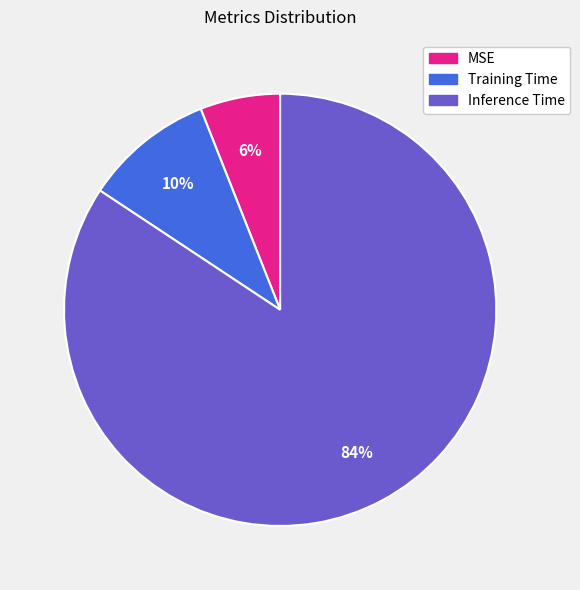

Combined, do Inference Time and Training Time account for over 50%?

Yes